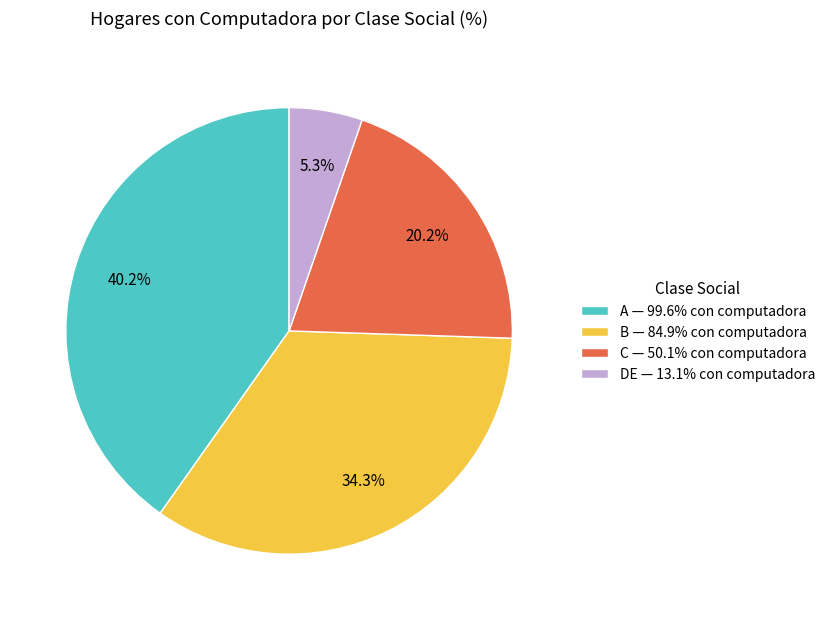

Do C and A together represent more than half of the pie?

Yes